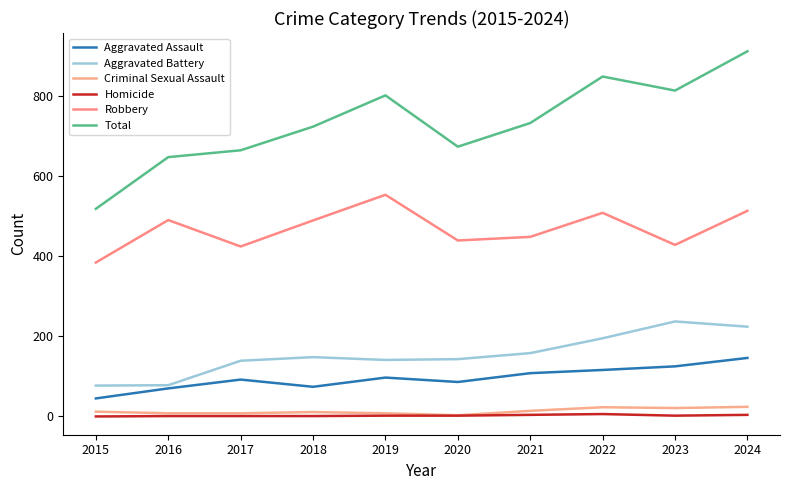

Where does the Aggravated Assault series first go above 97?

2021